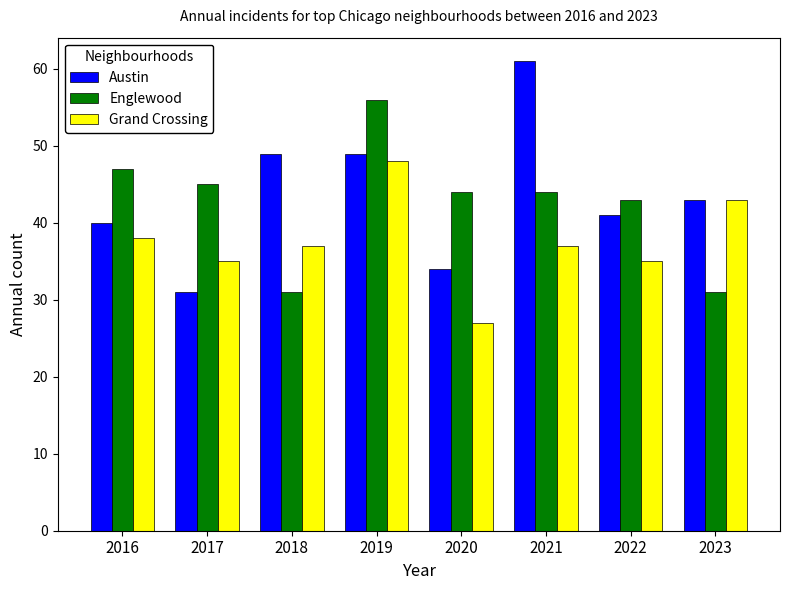

Which category has the highest value in the Austin series?

2021